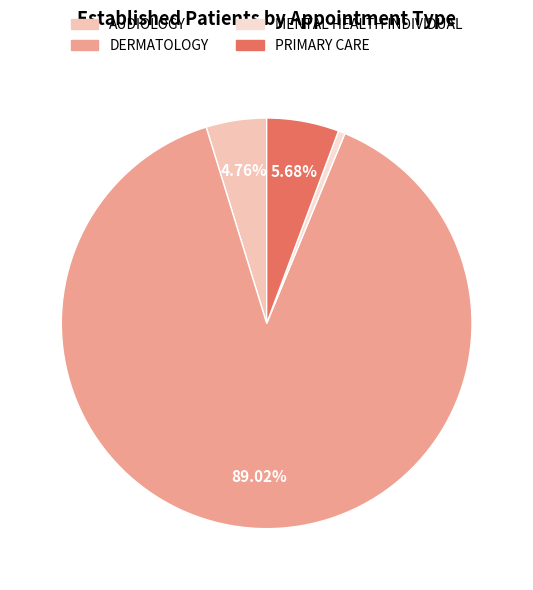

The PRIMARY CARE slice represents 1% of the pie. True or false?

False